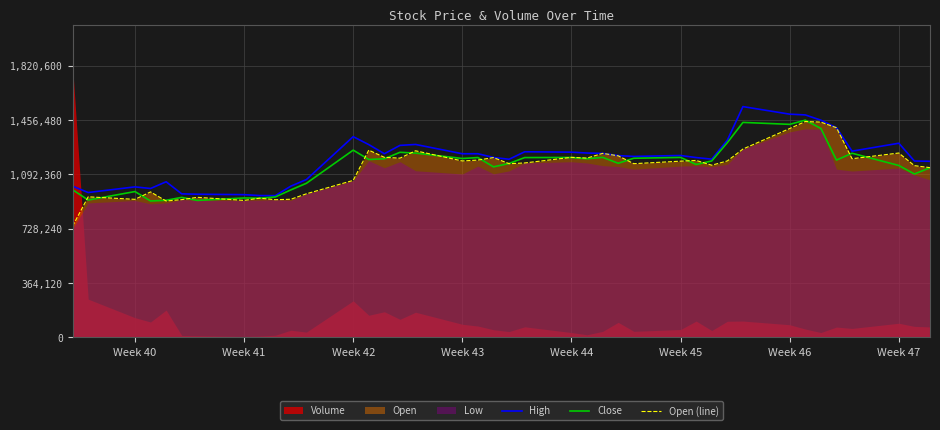

Read the High value at Week 40.

1009298.1